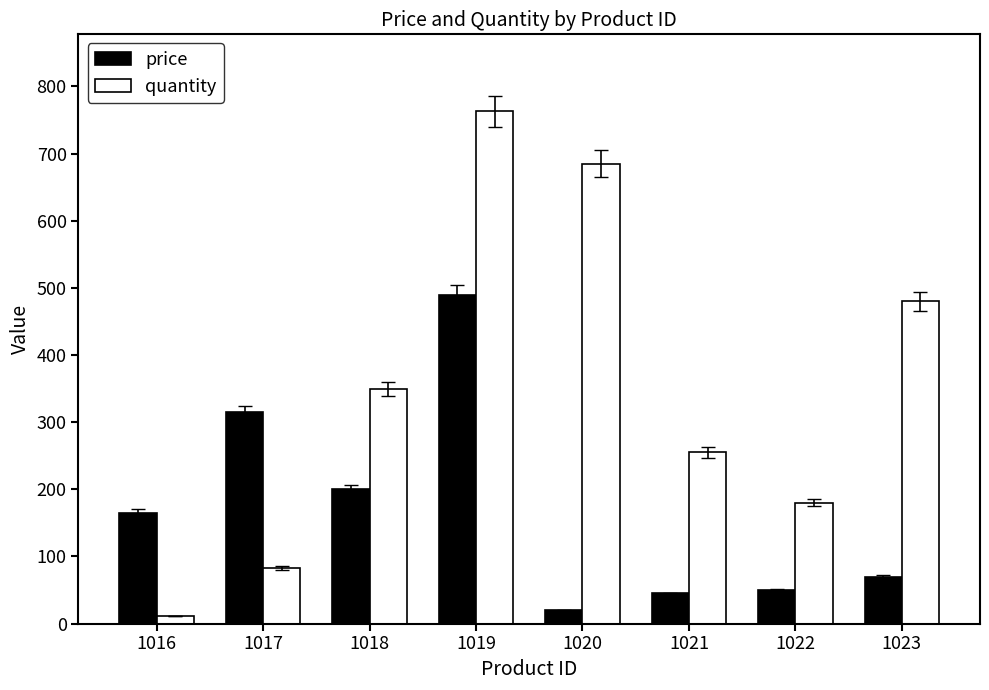

Rank the series by their average value, from highest to lowest.

quantity, price